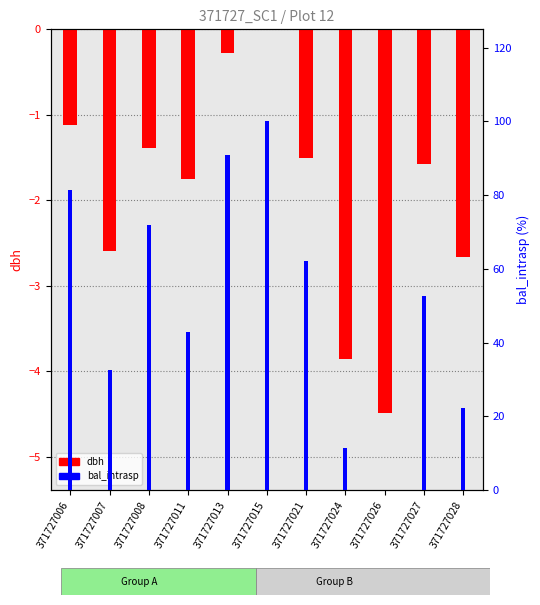

Between 371727007 and 371727026, which series saw the biggest shift?

percentile rank within the sample